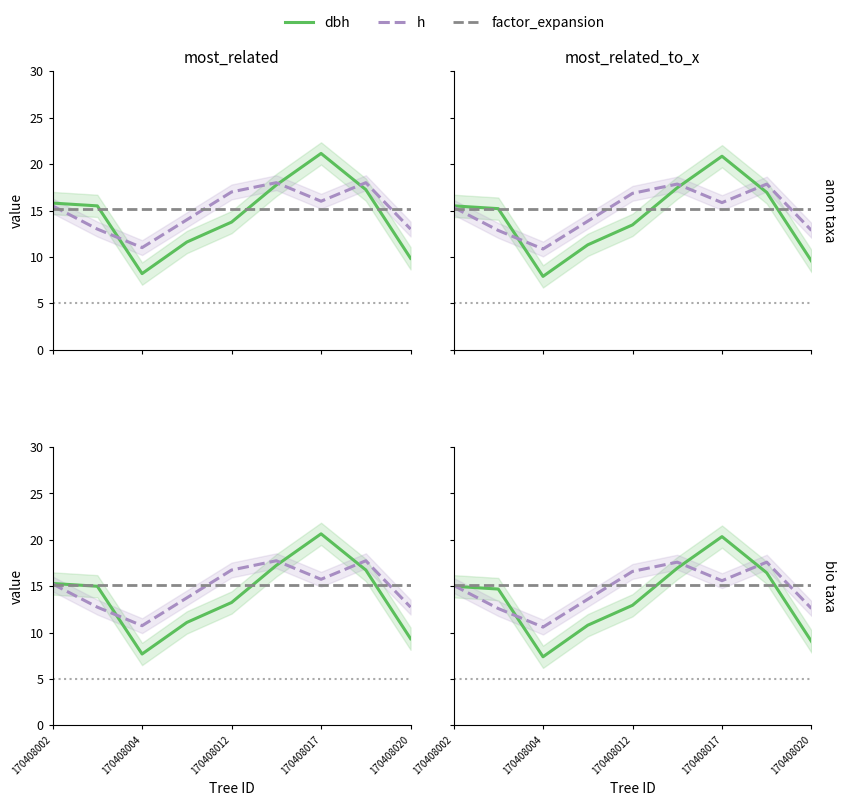

What is the difference between the maximum and minimum values in the dbh series?

12.9